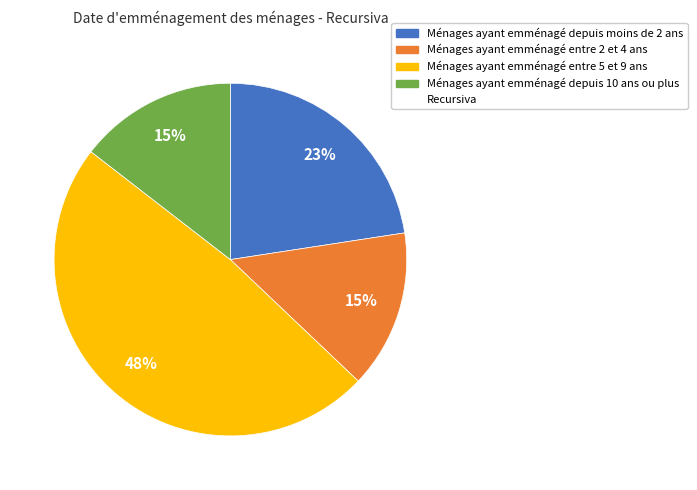

To the nearest percent, what is the average slice percentage?

25%